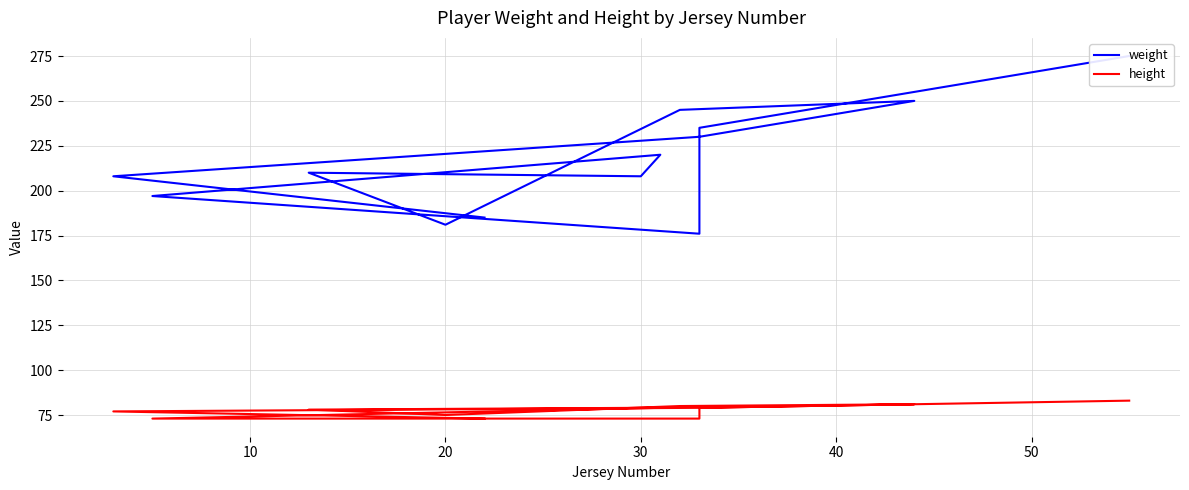

Is the value of height at 9 greater than the value of weight at 40?

No